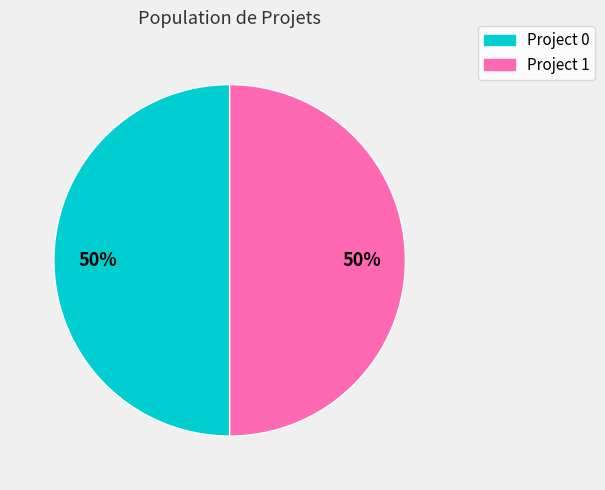

To the nearest percent, what is the average slice percentage?

50%